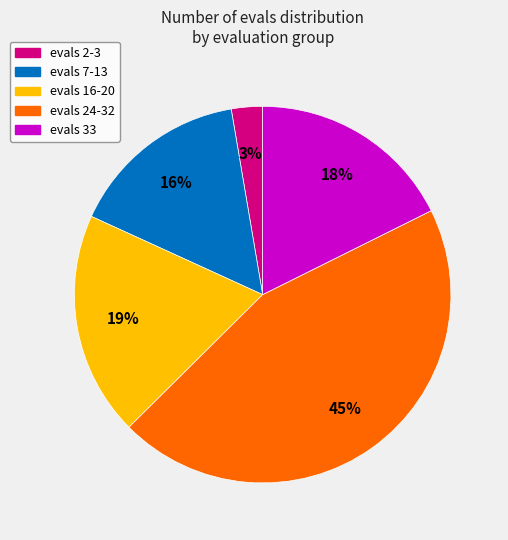

To the nearest percent, what percentage of the pie is evals 2-3?

3%